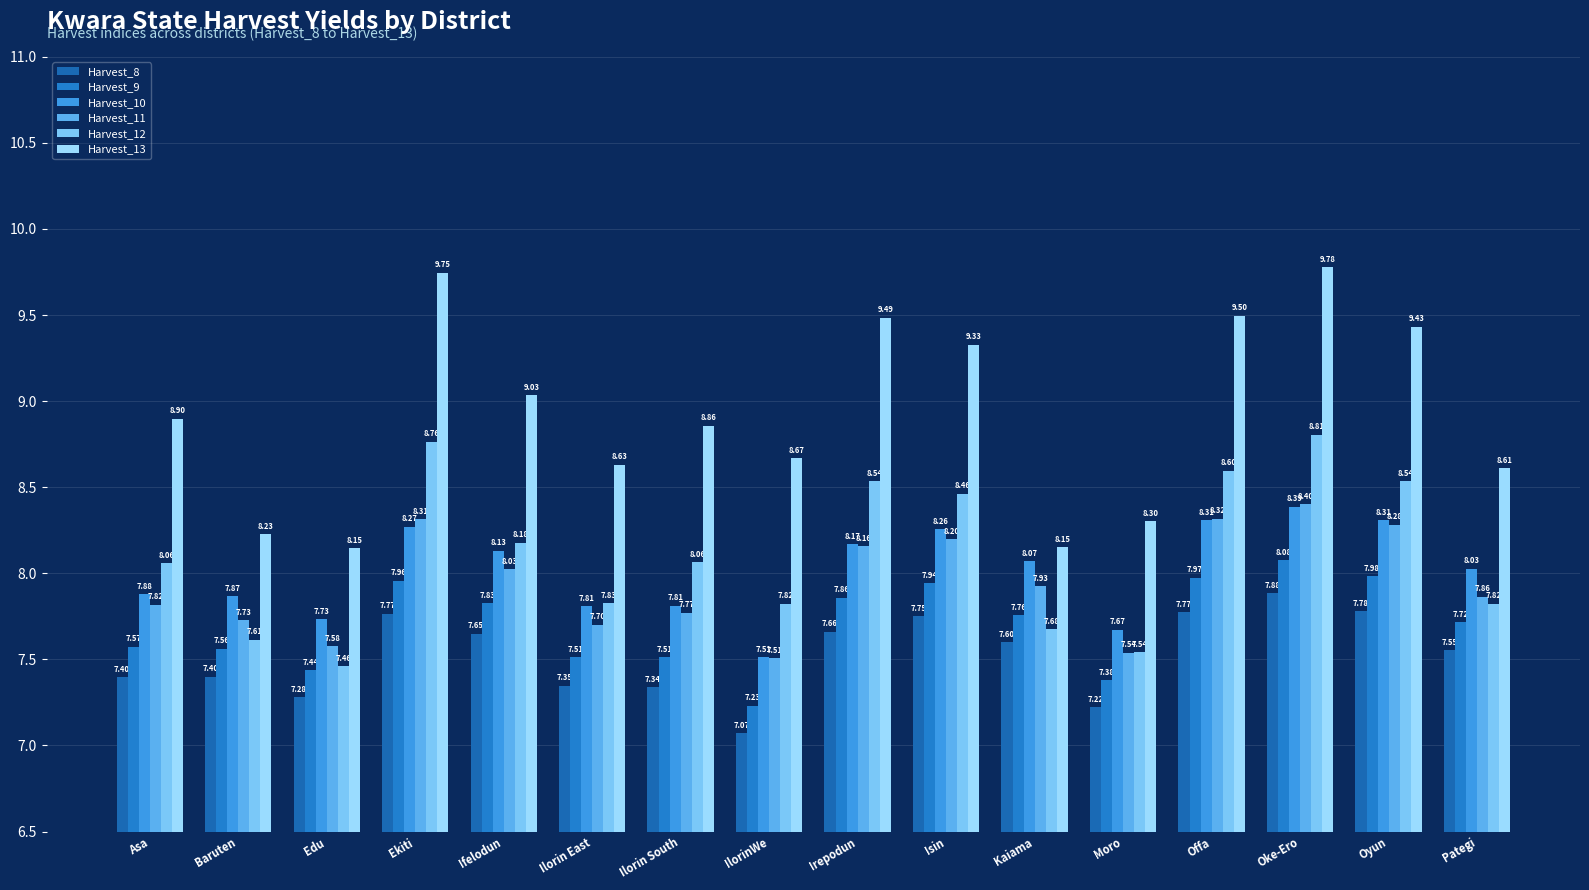

What is the difference between the highest and lowest values at Baruten?

0.8